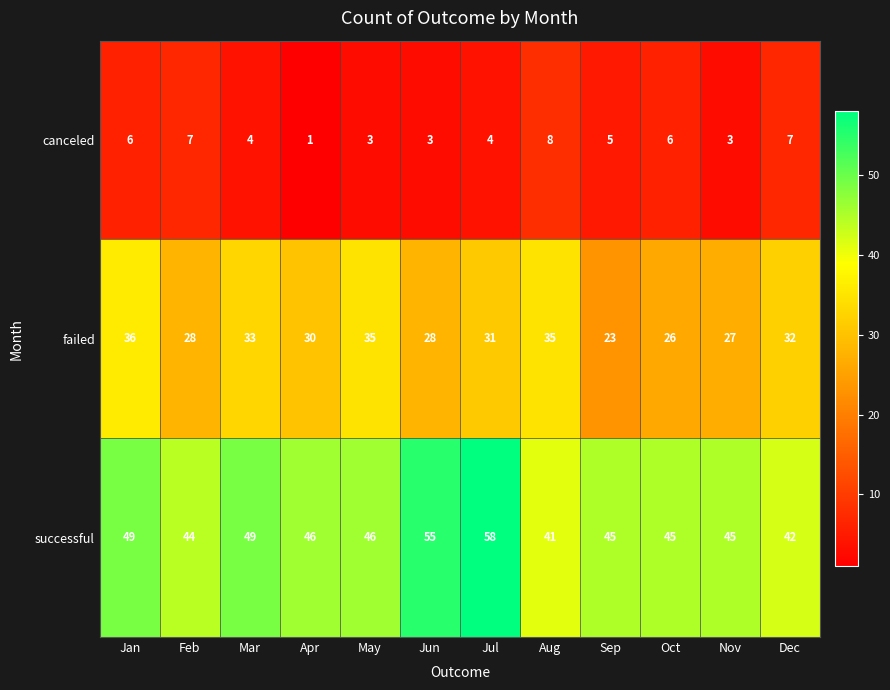

What is the sum of the canceled values at Nov and Apr?

4